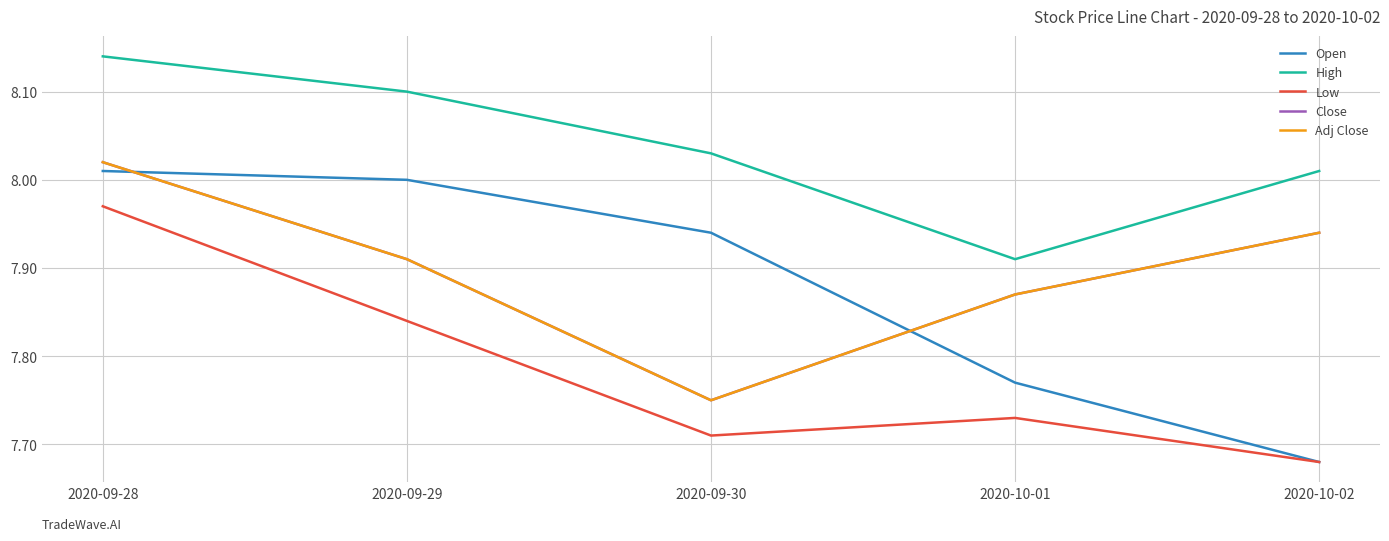

Does the chart have visible grid lines?

Yes